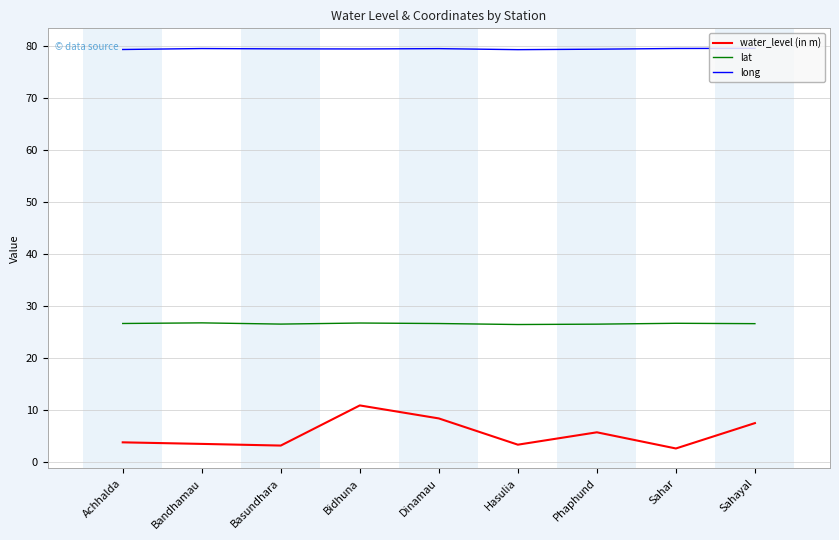

True or false: lat has a value of 26.5 at Hasulia.

True